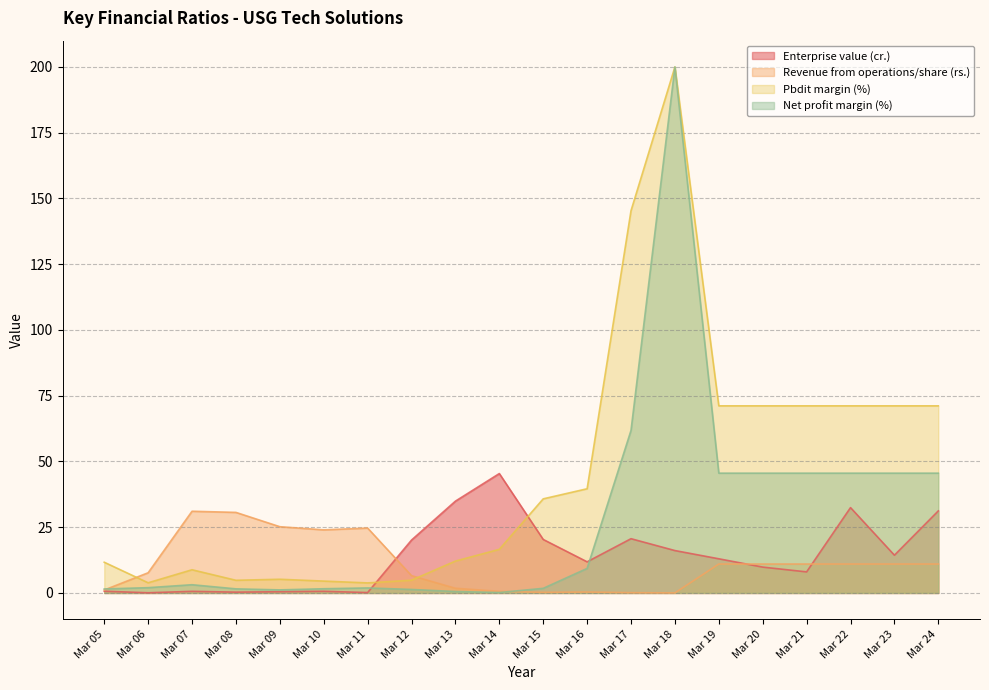

Is it true that Enterprise value (cr.) equals 12.0 at Mar 21?

False